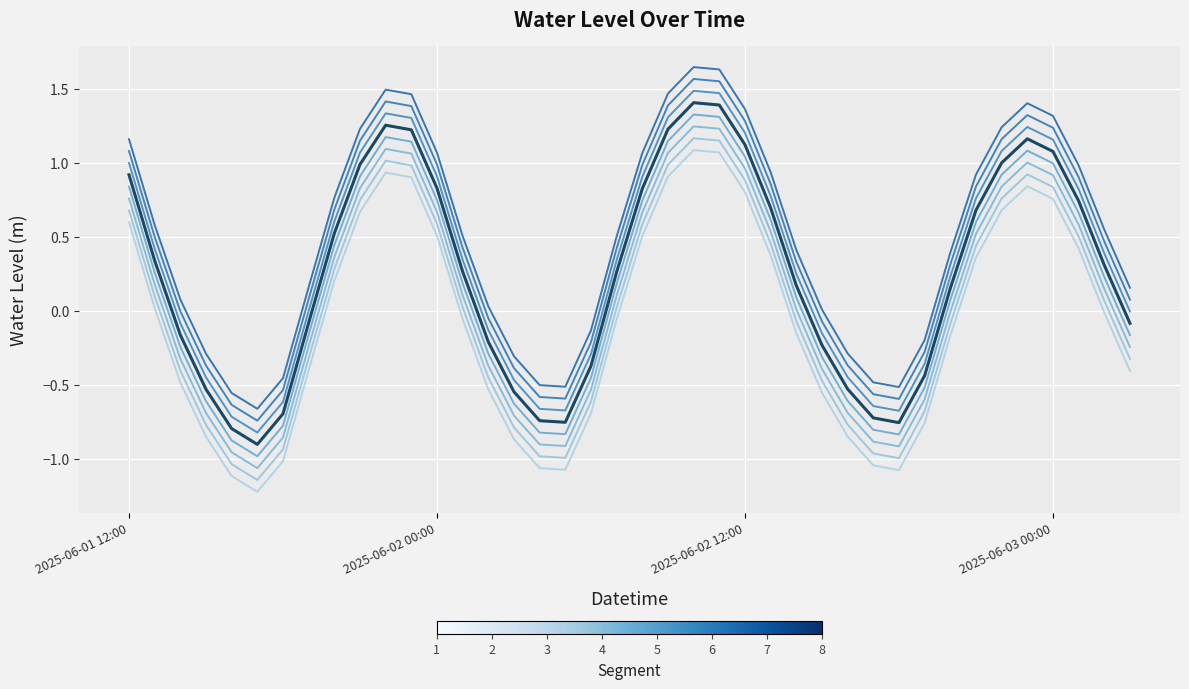

Does the chart have visible grid lines?

Yes